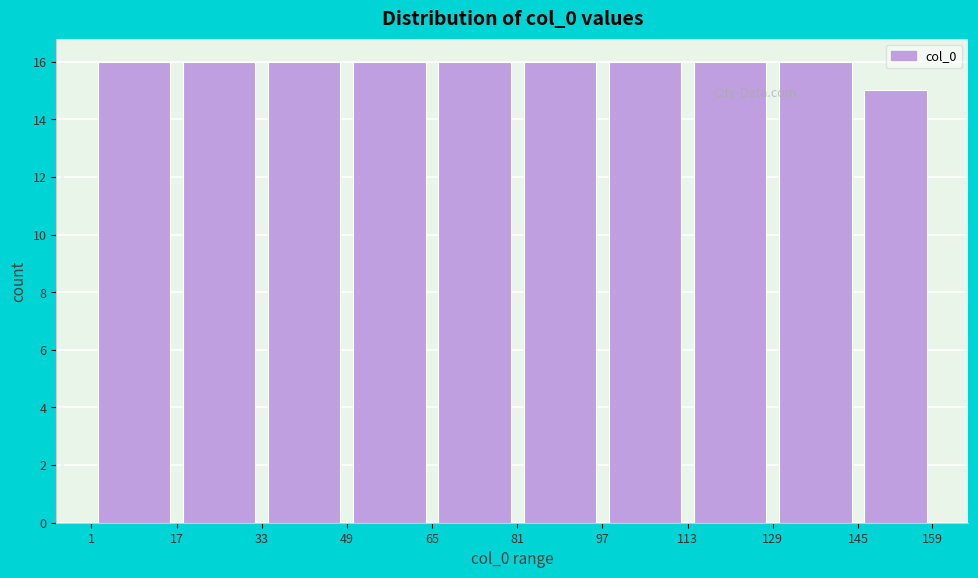

Reading left to right, list every bar in this chart as the range it spans on the x-axis followed by its height. The values are not printed on the chart, so give them approximately, as read against the axis.

1 to 17: 16
17 to 33: 16
33 to 49: 16
49 to 65: 16
65 to 81: 16
81 to 97: 16
97 to 113: 16
113 to 129: 16
129 to 145: 16
145 to 159: 15